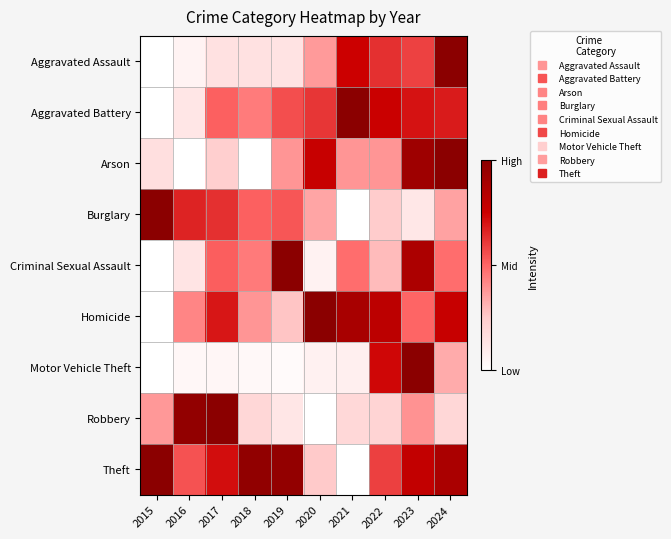

Reading left to right, transcribe all the data shown in this chart.

Aggravated Assault: 2015=0.0	2016=0.1	2017=0.1	2018=0.1	2019=0.1	2020=0.4	2021=0.7	2022=0.6	2023=0.6	2024=1.0
Aggravated Battery: 2015=0.0	2016=0.1	2017=0.5	2018=0.4	2019=0.6	2020=0.6	2021=1.0	2022=0.8	2023=0.7	2024=0.7
Arson: 2015=0.2	2016=0.0	2017=0.2	2018=0.0	2019=0.4	2020=0.8	2021=0.4	2022=0.4	2023=0.9	2024=1.0
Burglary: 2015=1.0	2016=0.7	2017=0.6	2018=0.5	2019=0.5	2020=0.3	2021=0.0	2022=0.2	2023=0.1	2024=0.4
Criminal Sexual Assault: 2015=0.0	2016=0.1	2017=0.5	2018=0.5	2019=1.0	2020=0.1	2021=0.5	2022=0.3	2023=0.9	2024=0.5
Homicide: 2015=0.0	2016=0.4	2017=0.7	2018=0.4	2019=0.3	2020=1.0	2021=0.9	2022=0.8	2023=0.5	2024=0.8
Motor Vehicle Theft: 2015=0.0	2016=0.0	2017=0.0	2018=0.0	2019=0.0	2020=0.1	2021=0.1	2022=0.7	2023=1.0	2024=0.3
Robbery: 2015=0.4	2016=1.0	2017=1.0	2018=0.2	2019=0.1	2020=0.0	2021=0.2	2022=0.2	2023=0.4	2024=0.2
Theft: 2015=1.0	2016=0.5	2017=0.7	2018=1.0	2019=1.0	2020=0.3	2021=0.0	2022=0.6	2023=0.8	2024=0.9